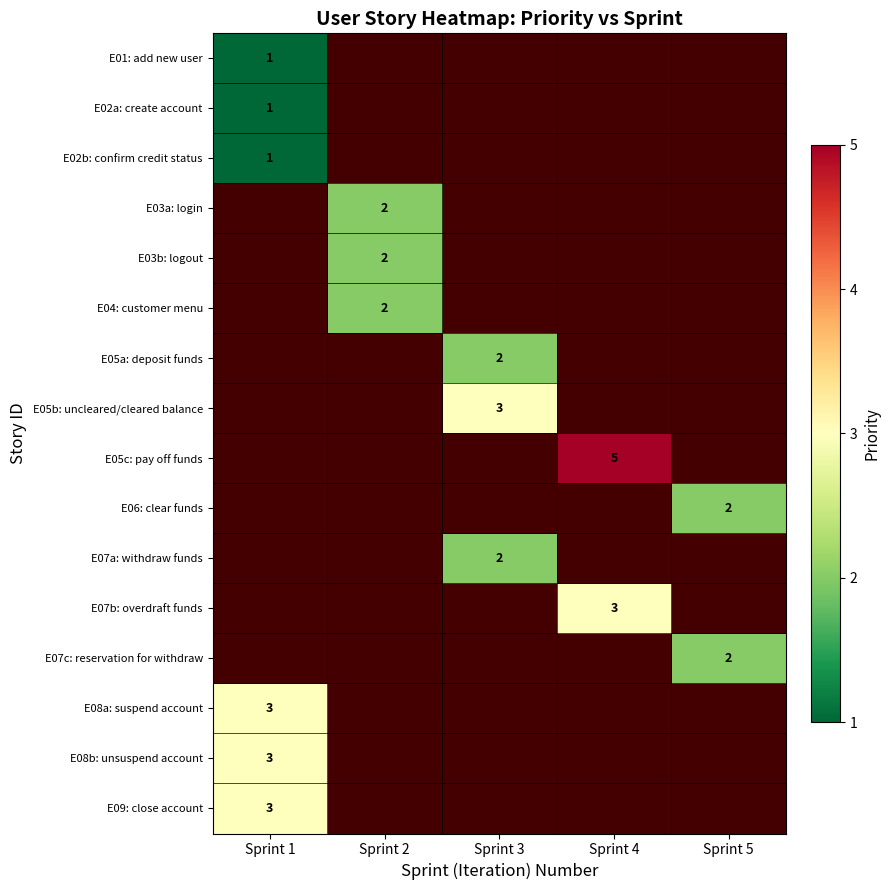

Is it true that E03b: logout equals 3 at Sprint 2?

False